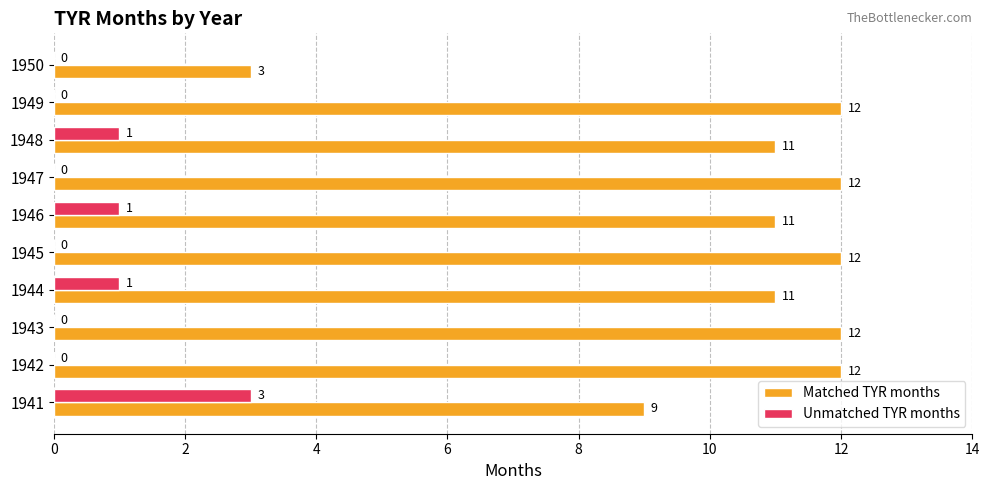

What is the sum of the Matched TYR months values at 1944 and 1948?

22